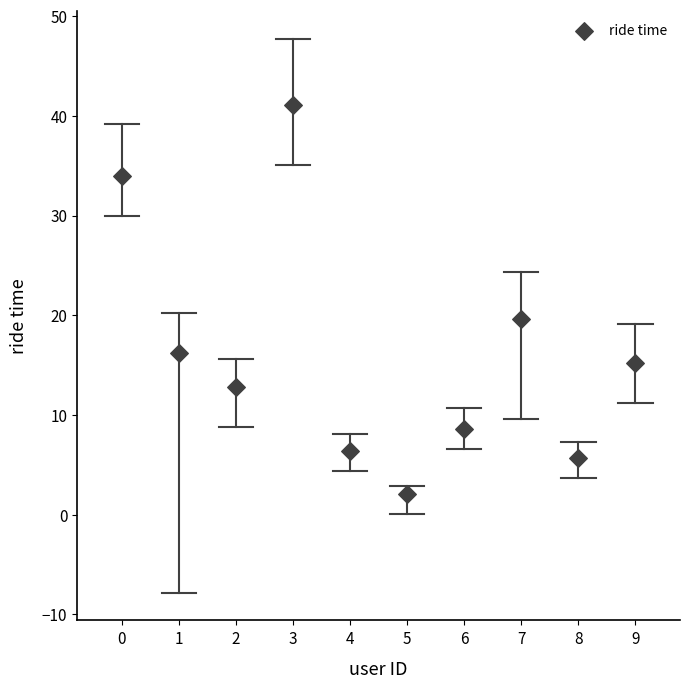

What Y value in the scatter plot is closest to 21?

19.6